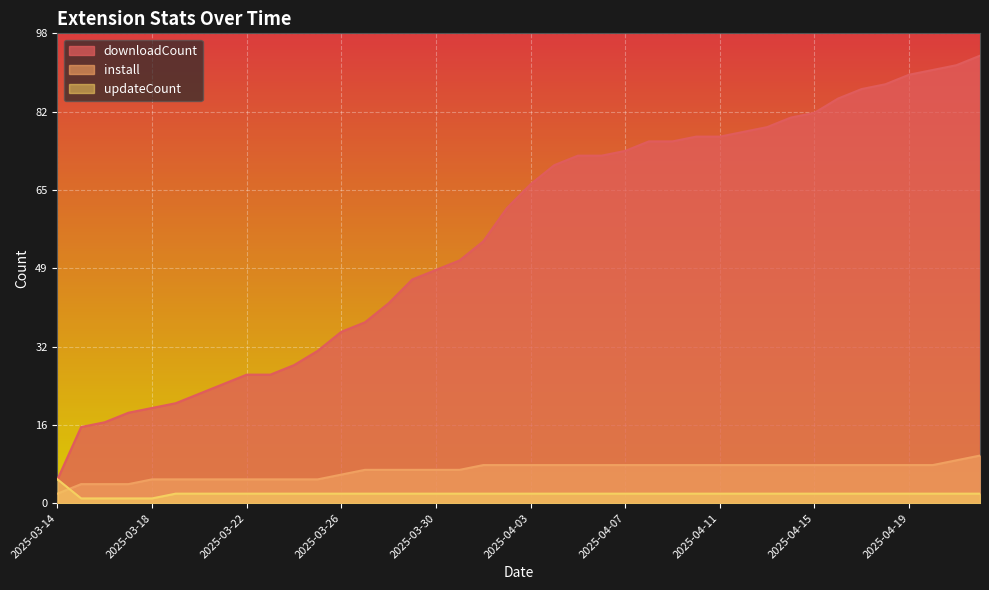

What is the label of the 40th point from the left?

2025-04-22